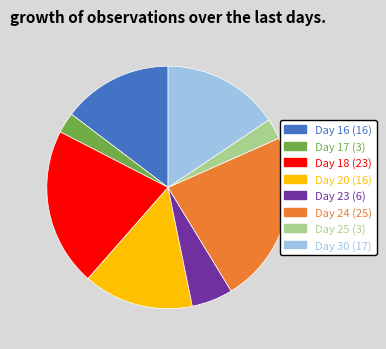

Count the number of slices in the pie.

8